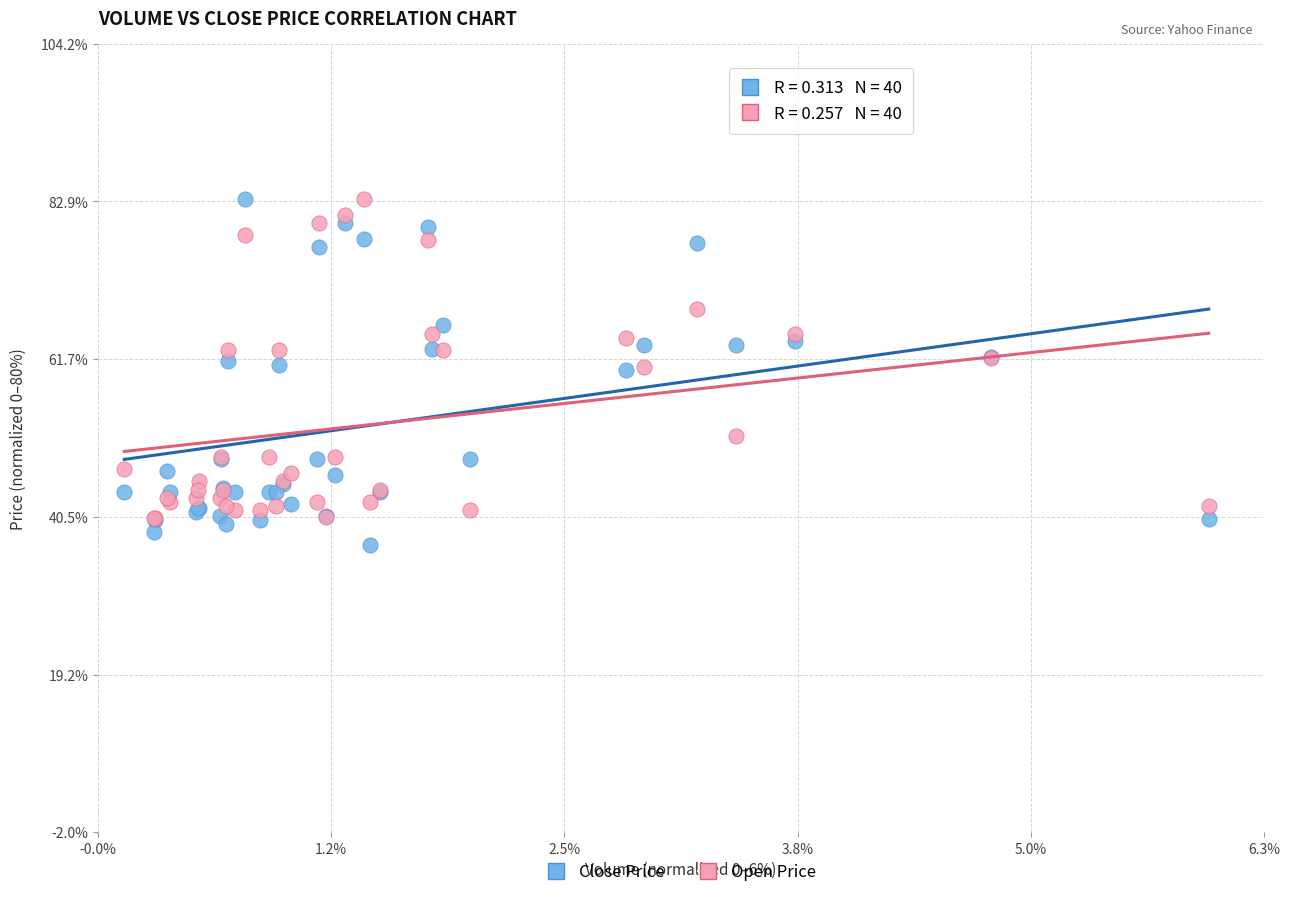

Which series has the widest spread of Y values?

Close Price